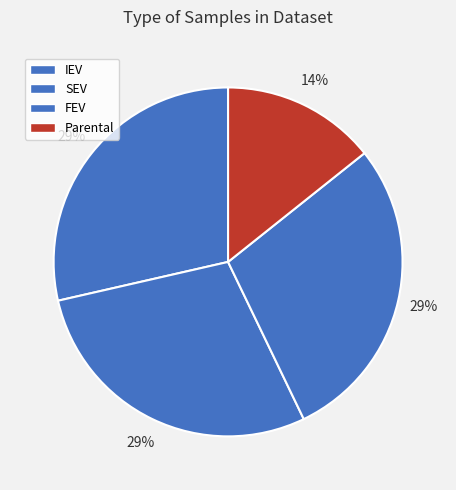

Does any single category account for the majority?

No